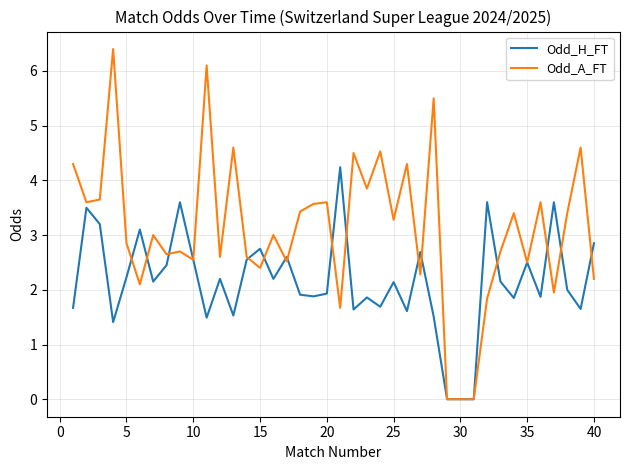

Which series has the largest total across all categories?

Odd_A_FT